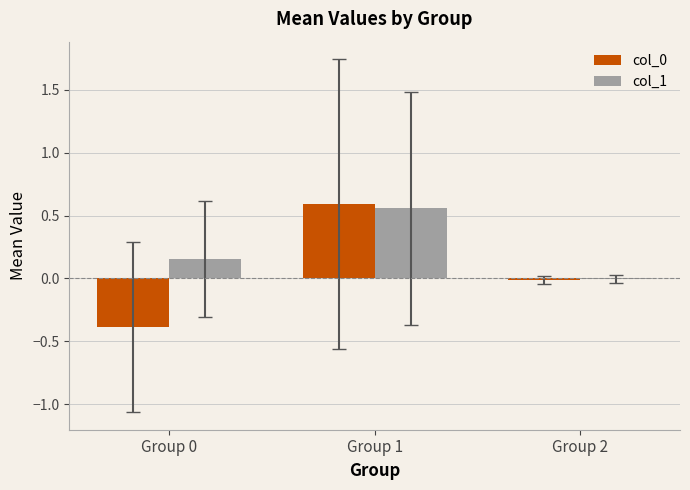

What is the sum of all col_1 values?

0.7